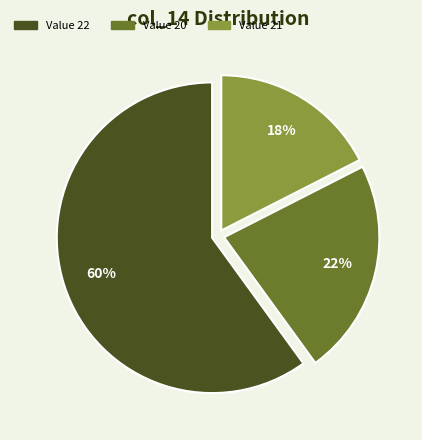

Count the number of slices in the pie.

3